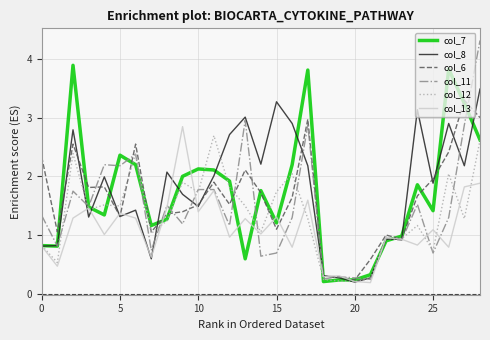

What is the maximum value shown in the chart?

4.3